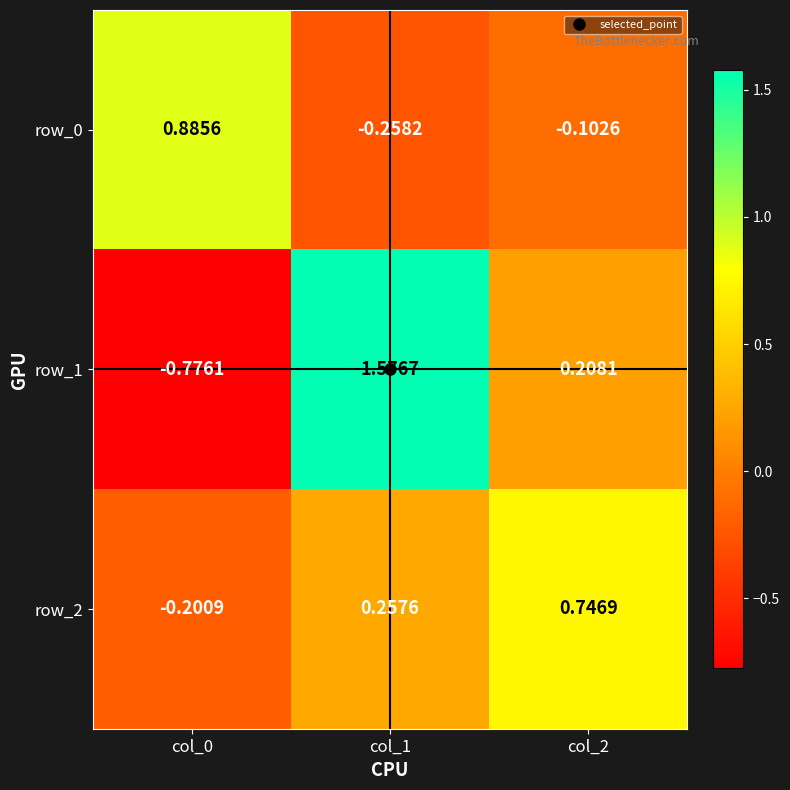

Is the value of row_0 at col_2 greater than the value of row_1 at col_1?

No